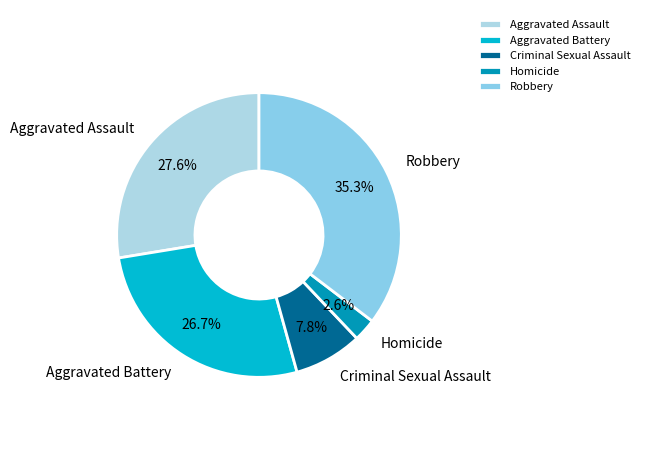

To the nearest percent, what is the difference between the largest and smallest slice percentages?

33%